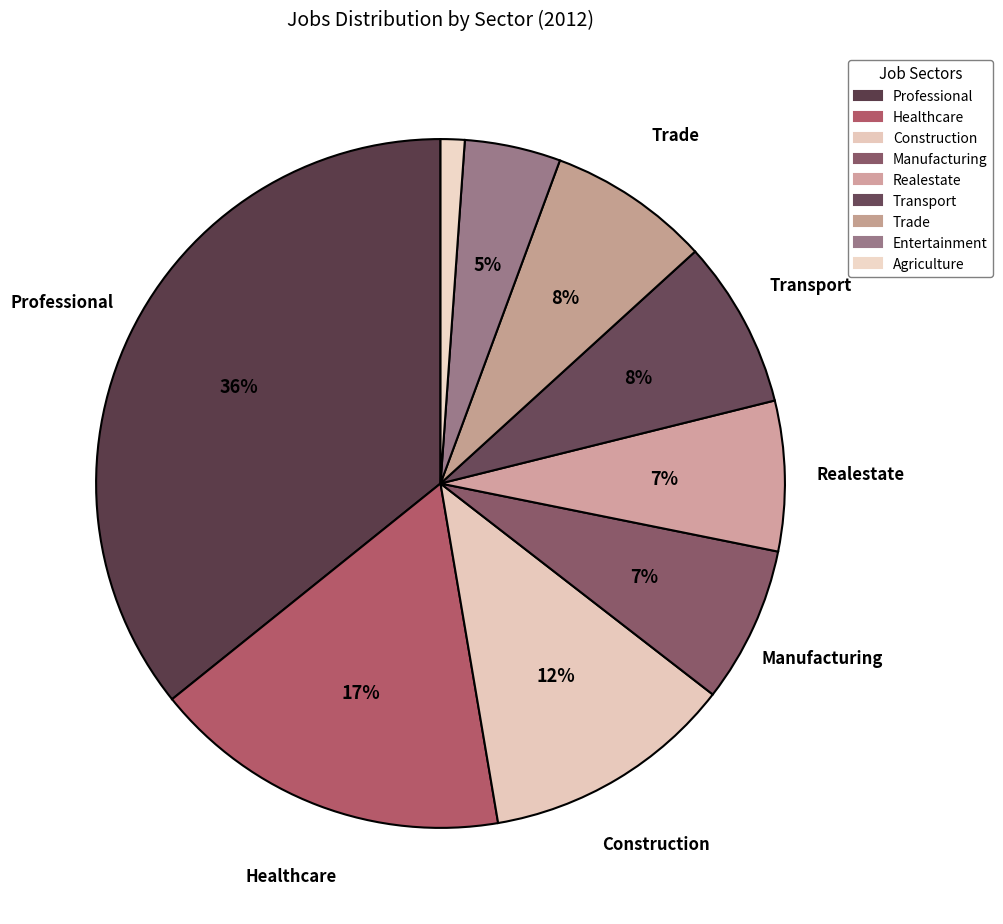

Count the number of slices in the pie.

9